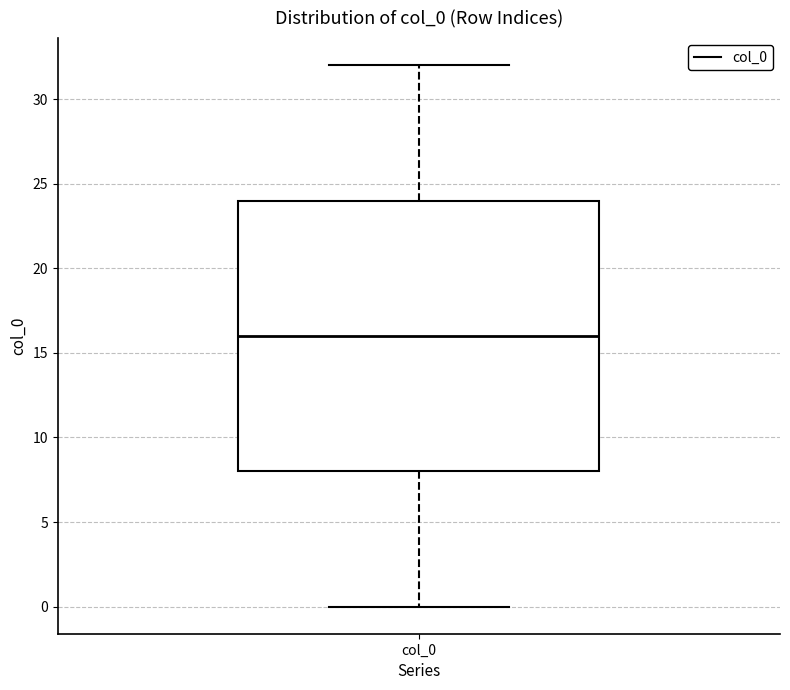

Read this box plot against the y-axis: the position of the median line, the range covered by the box, and the ends of both whiskers. The values are not printed on the chart, so give them approximately, as read against the axis.

median 16, box 8 to 24, whiskers 0 to 32